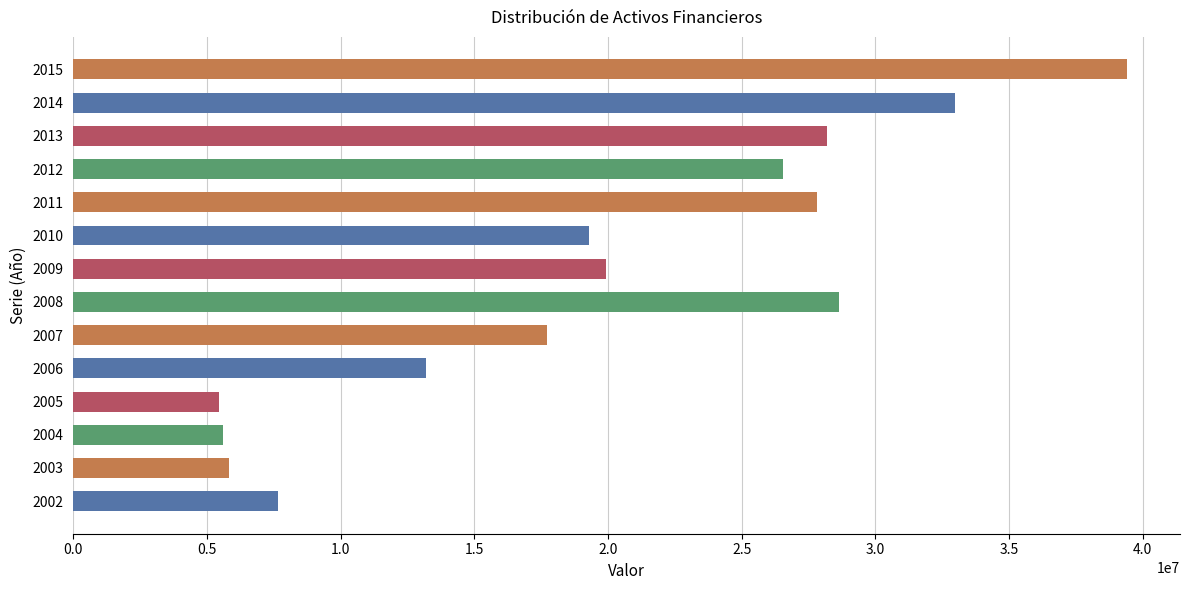

Is it true that the value at 2010 is 19278944?

True